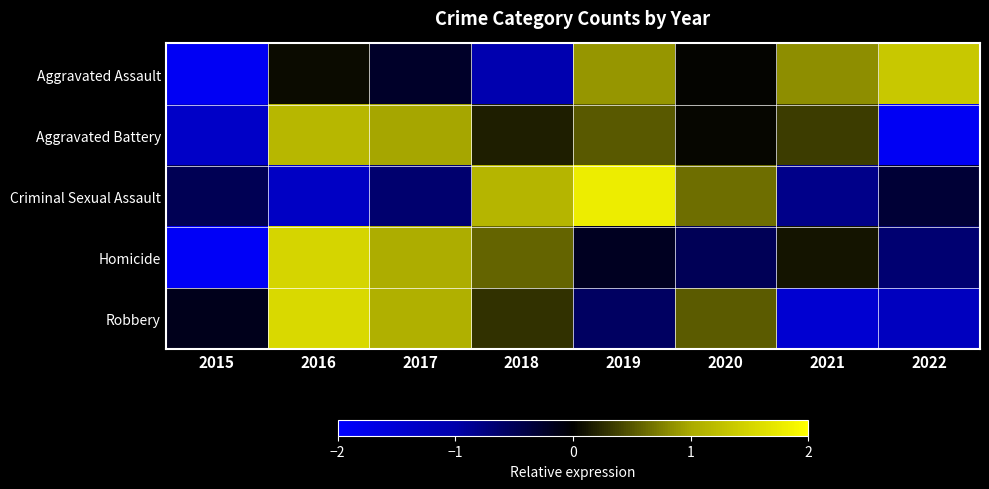

At which category does the chart reach its peak across all series?

2019